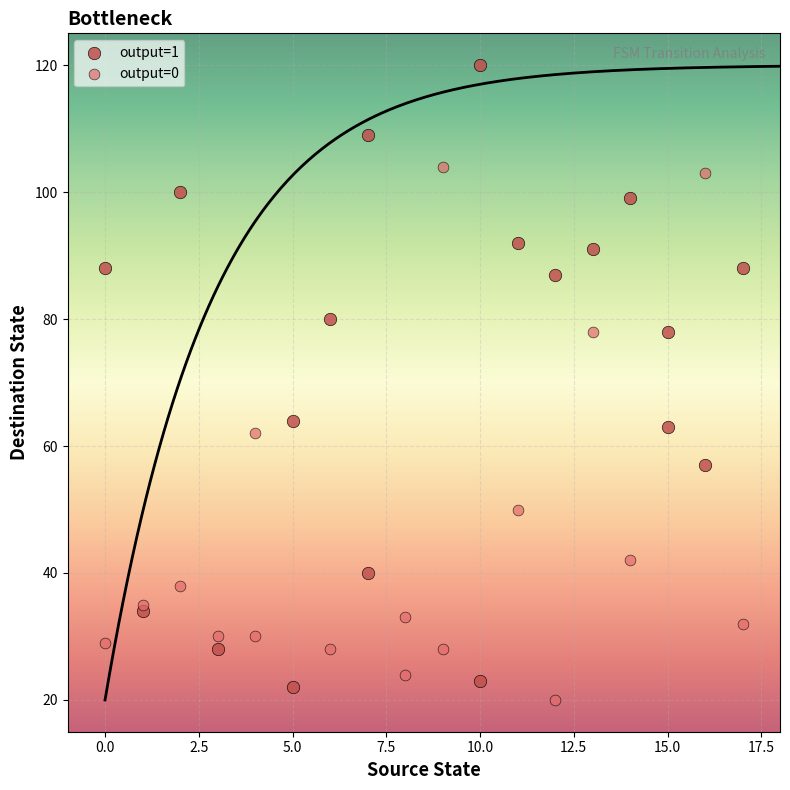

Which series has the widest spread of Y values?

output=1